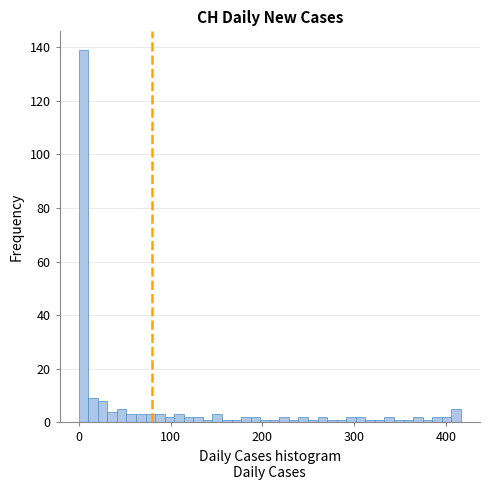

Around what value on the x-axis is the tallest bar? Give the approximate position of its centre, as read against the axis.

10